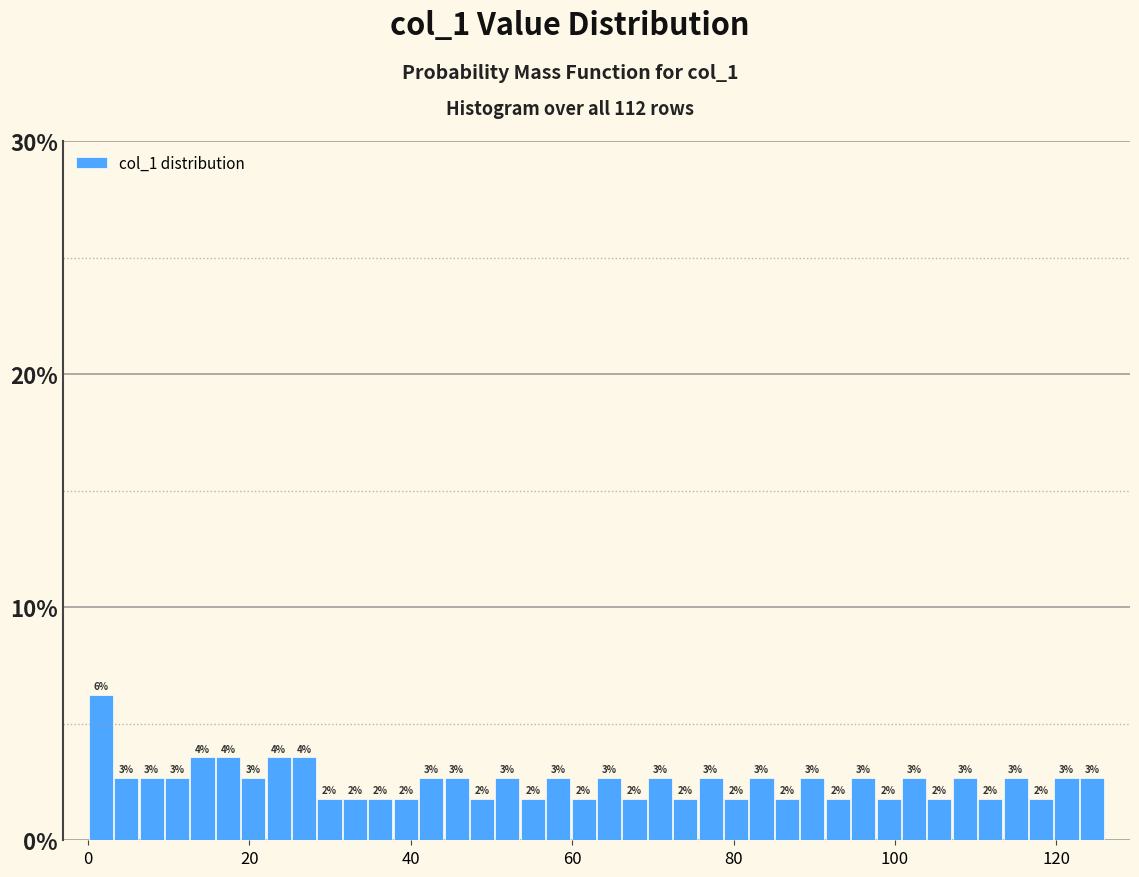

Read against the x-axis, roughly where is the centre of the tallest bar?

2